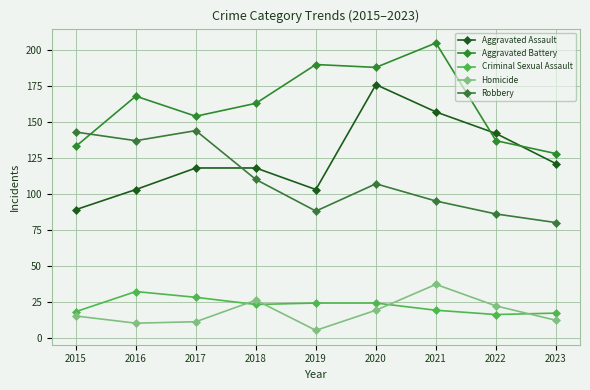

True or false: Criminal Sexual Assault and Robbery intersect in this chart.

False